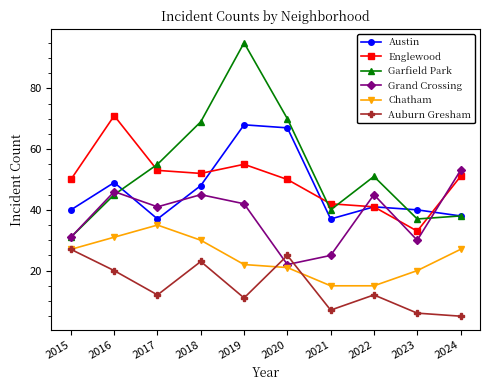

In Englewood, how many points are higher than both neighbors (excluding endpoints)?

2